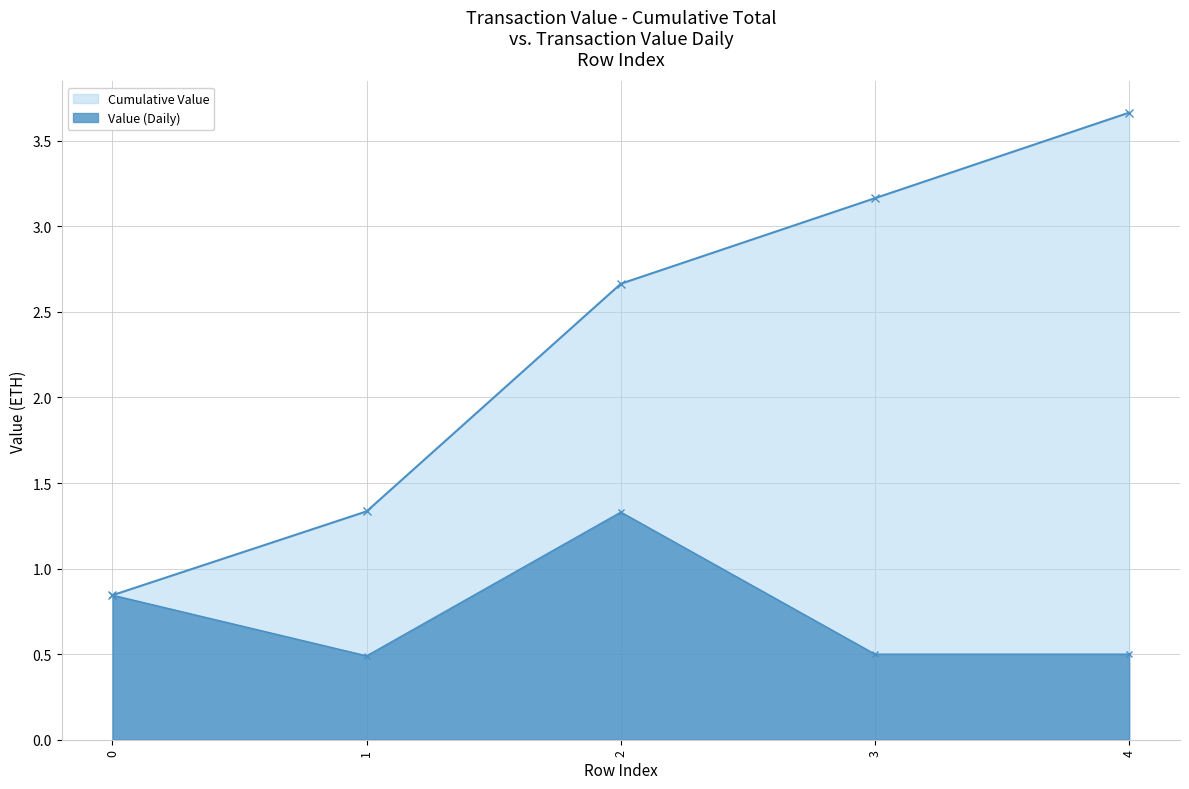

List the labels in order of Cumulative Value value, smallest first.

0, 1, 2, 3, 4